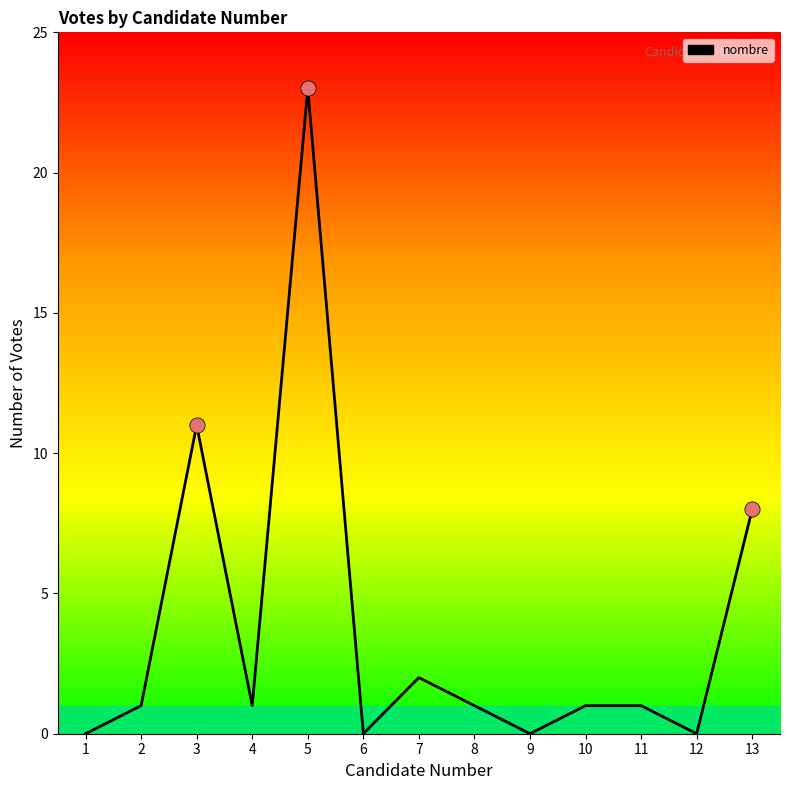

What is the ratio of the value at 10 to the value at 13?

0.1